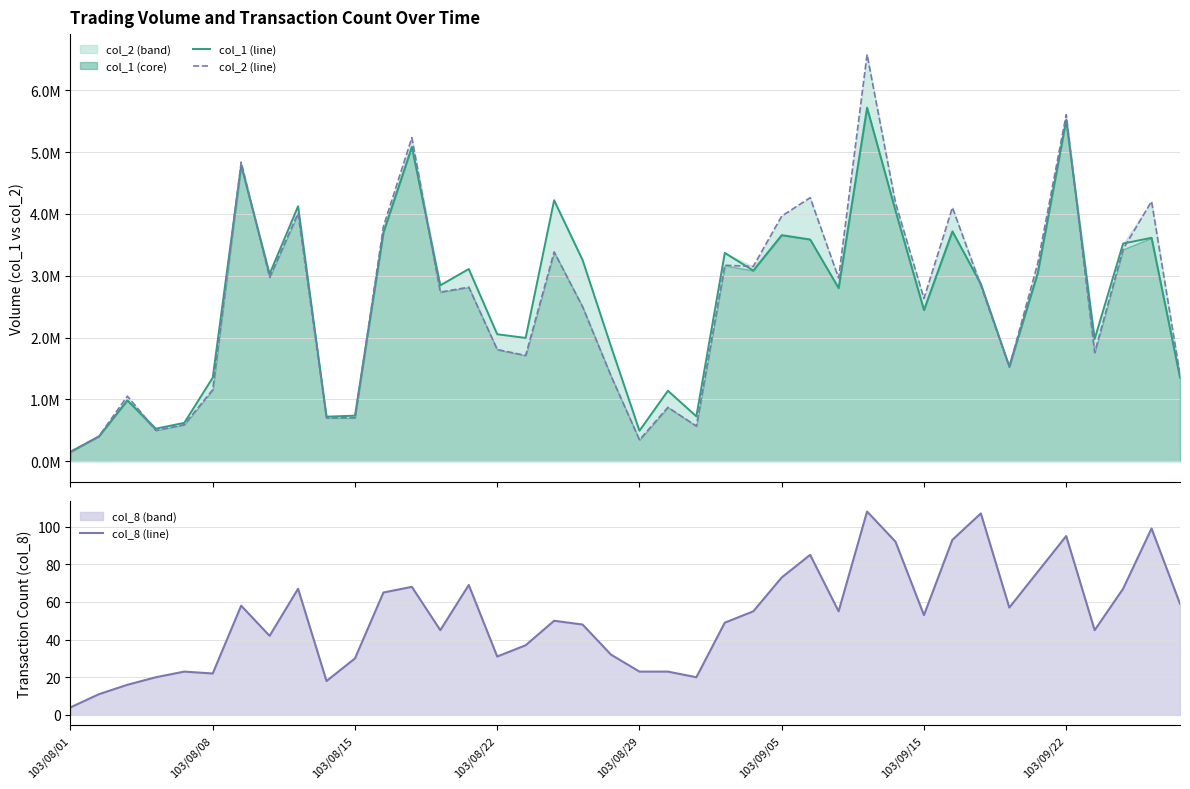

True or false: col_2 (line) has a value of 5232940 at 12.

True